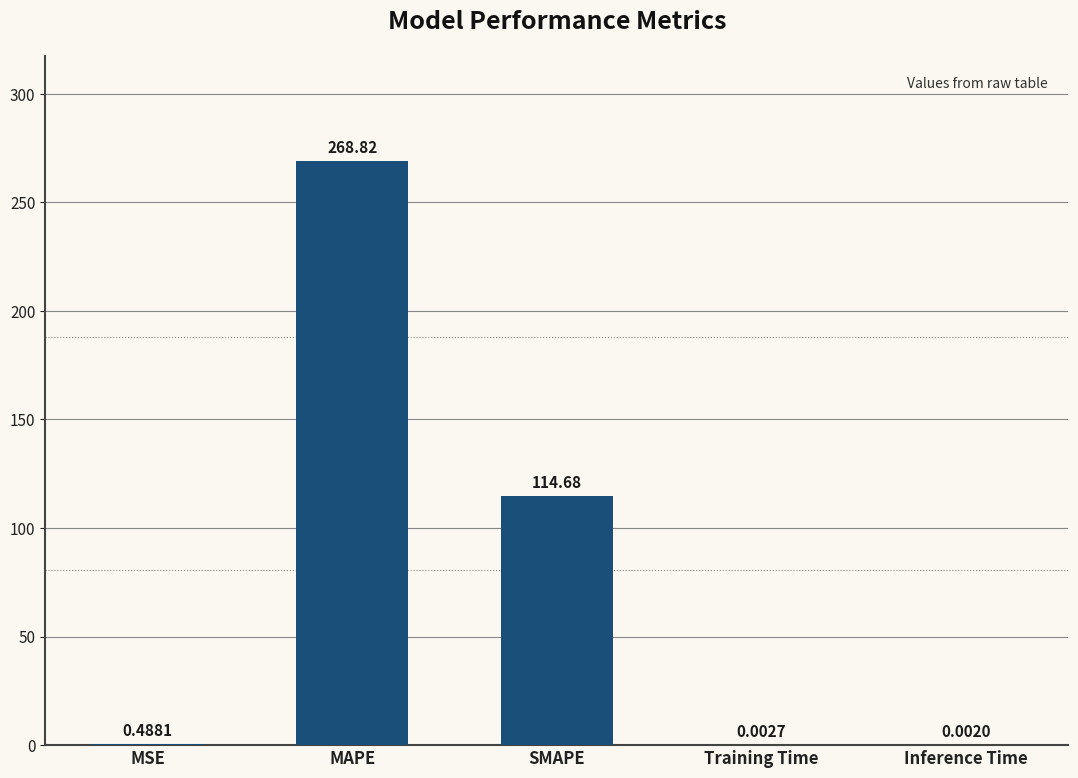

Which category has the highest value across all series?

MAPE